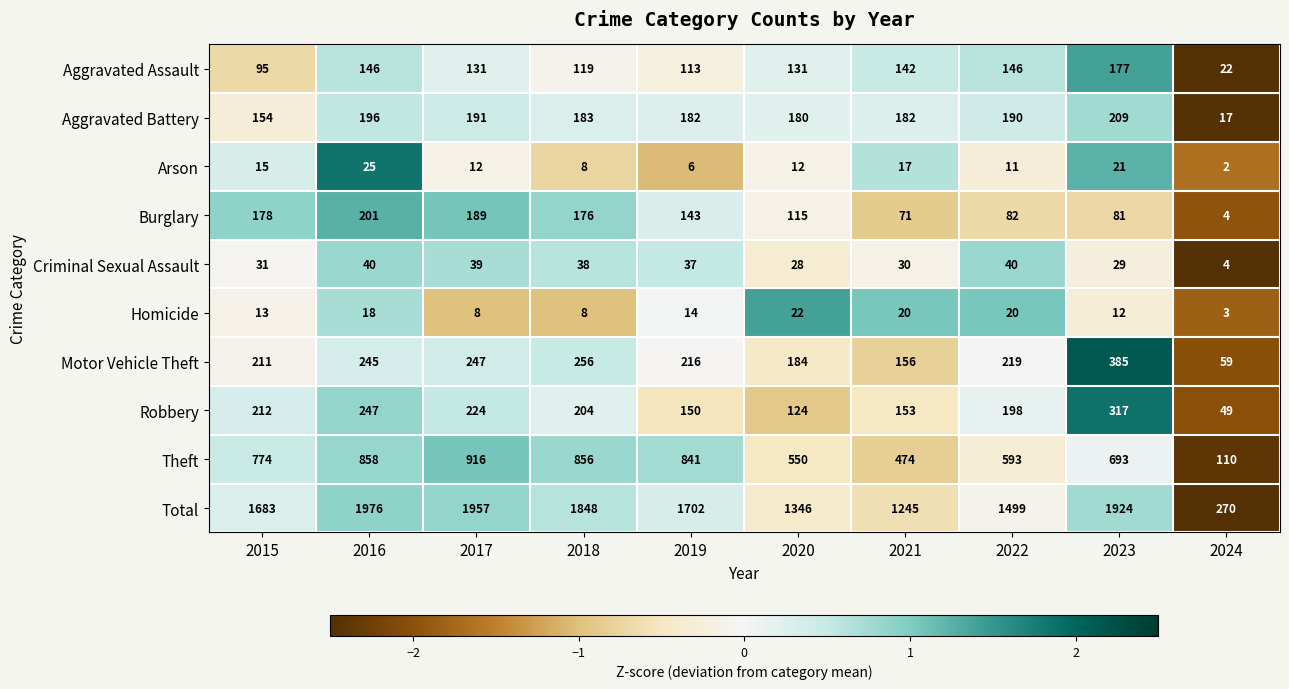

What is the approximate value of Burglary at 2018?

176